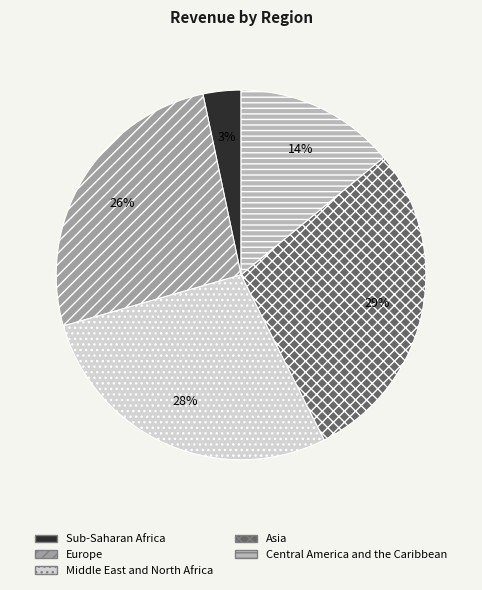

Does Europe represent more than half of the total?

No